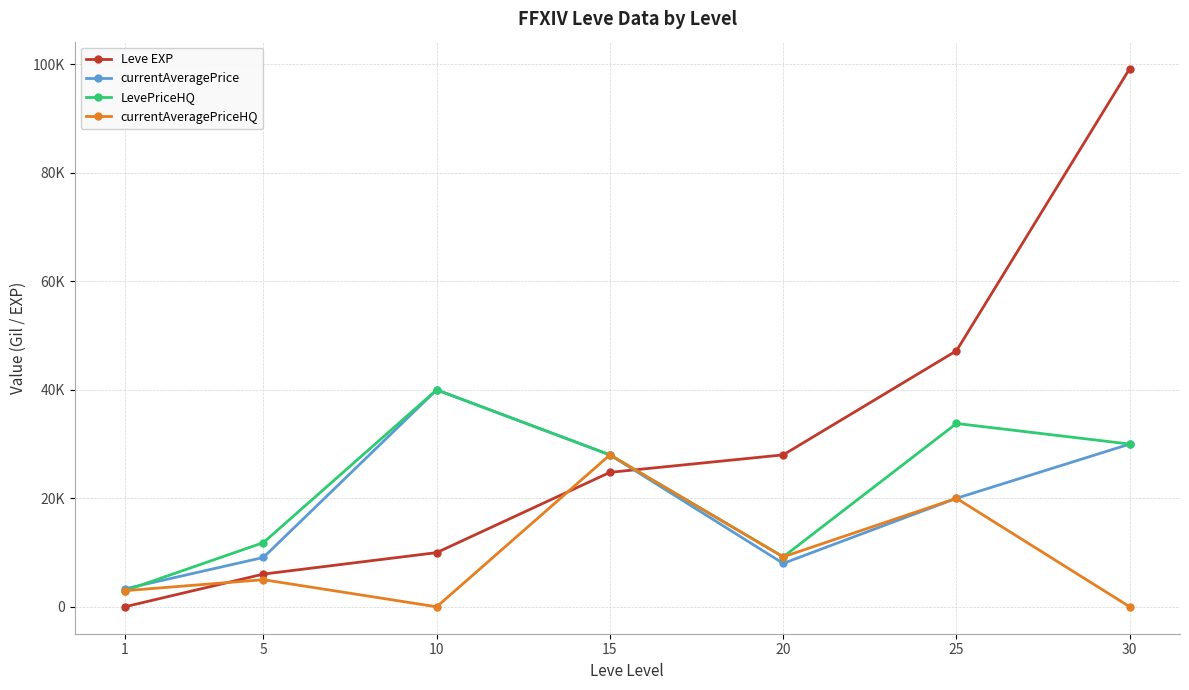

What are all the series names shown in the legend?

Leve EXP, currentAveragePrice, LevePriceHQ, currentAveragePriceHQ